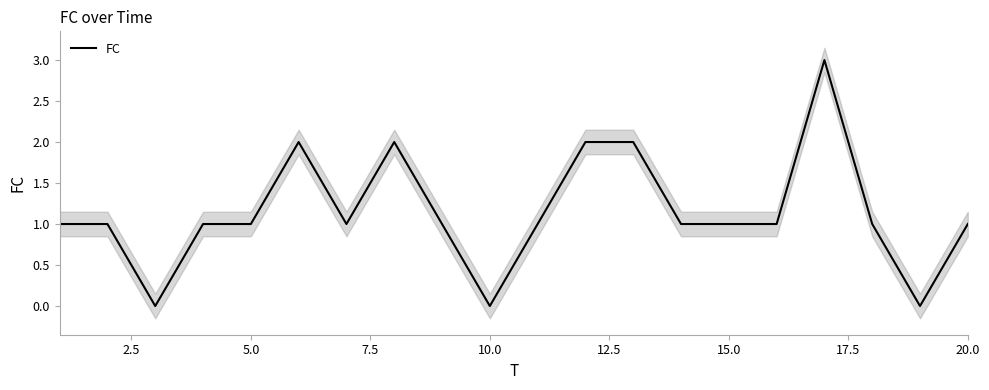

What is the difference between the maximum and minimum values?

3